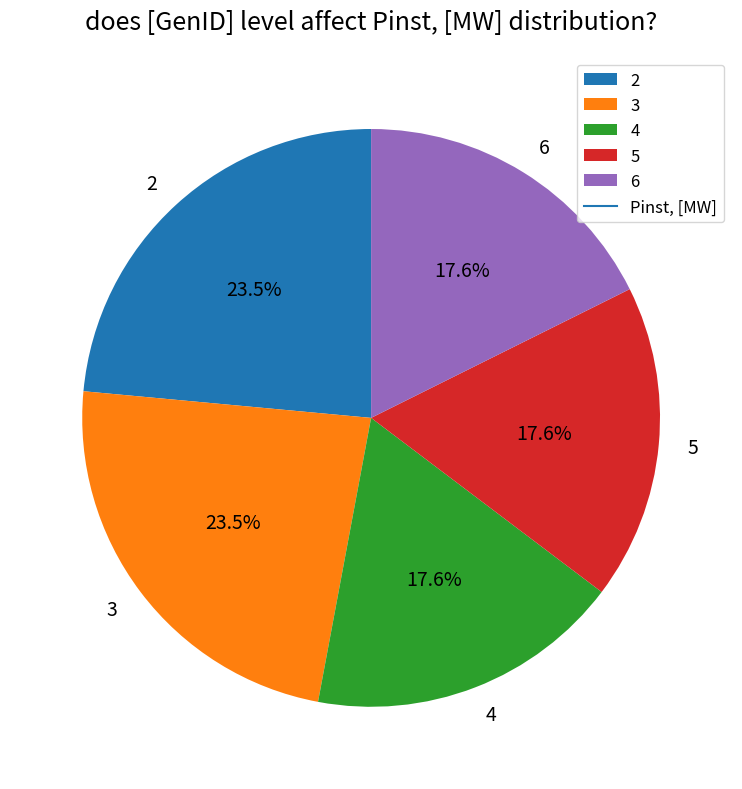

Approximately how many times larger is the value at 6 compared to 4?

1.0